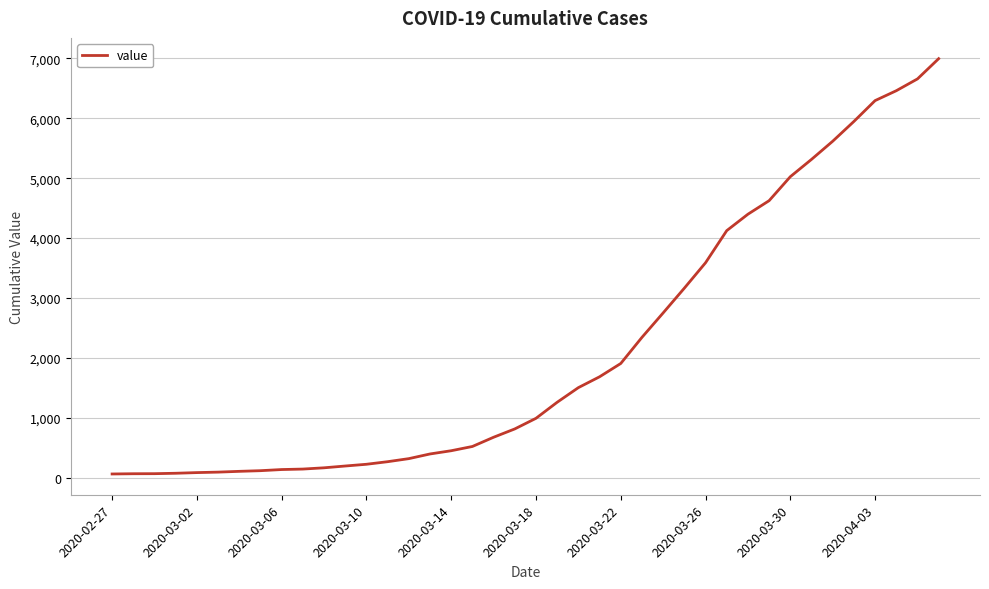

What is the maximum value shown in the chart?

6995